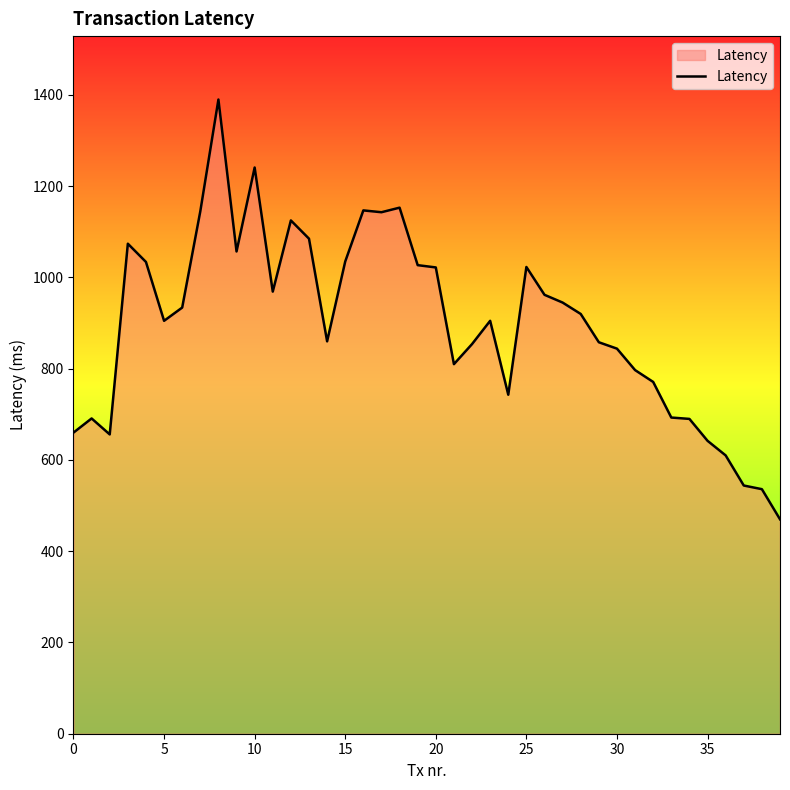

What is the difference between the maximum and minimum values?

920